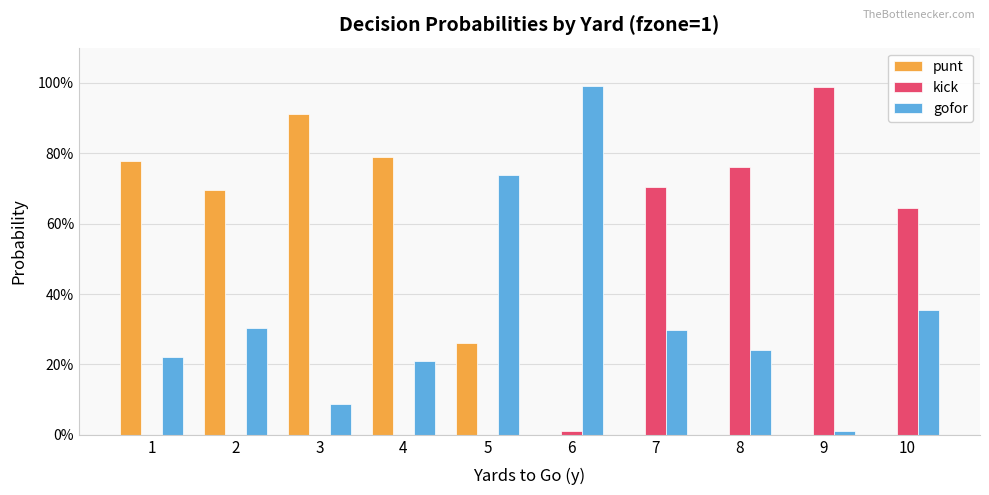

Are the bars grouped side by side (vs. stacked)?

Yes